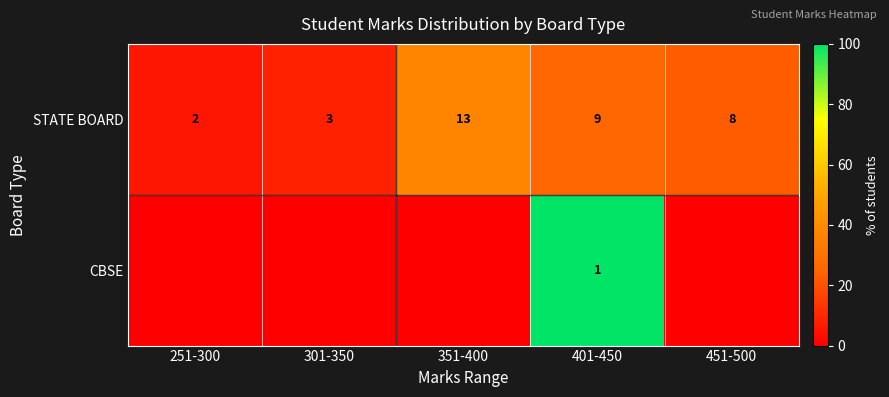

Which category has the lowest value across all series?

251-300